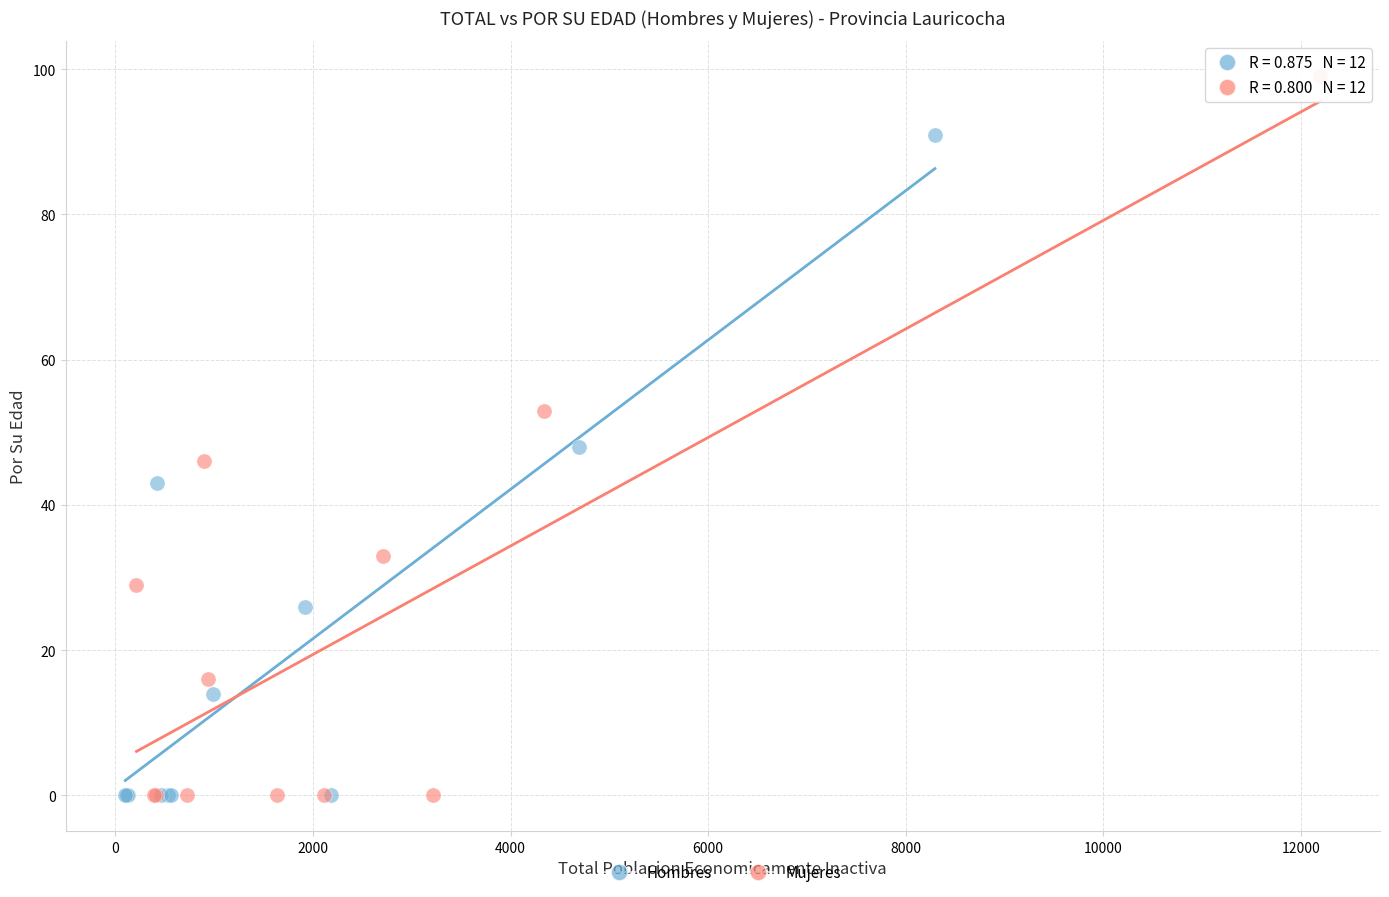

What are all the series names shown in the legend?

Hombres, Mujeres